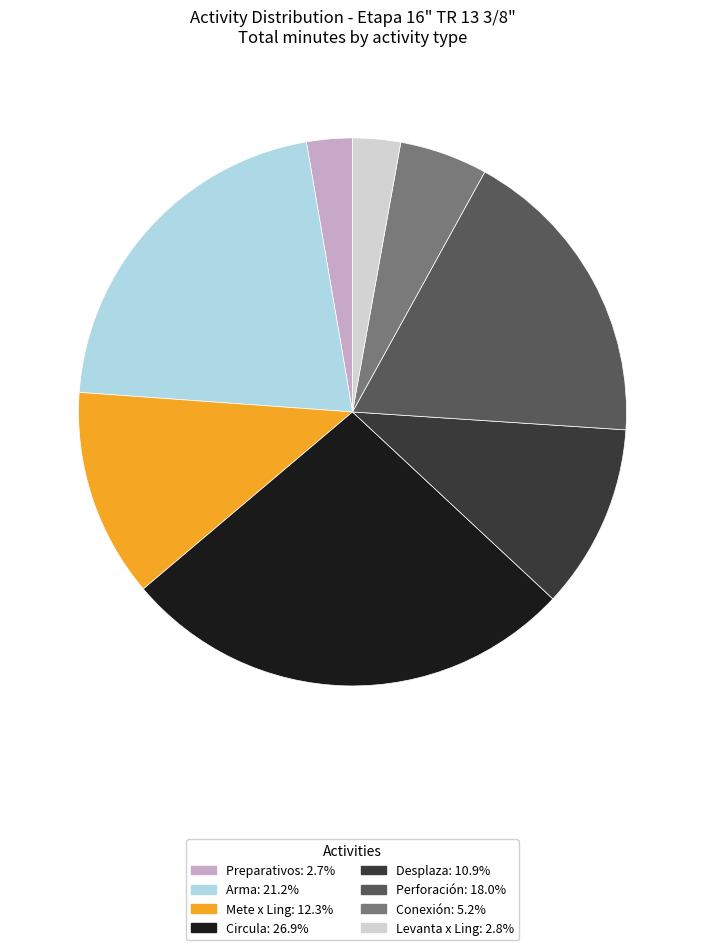

Does any single category account for the majority?

No